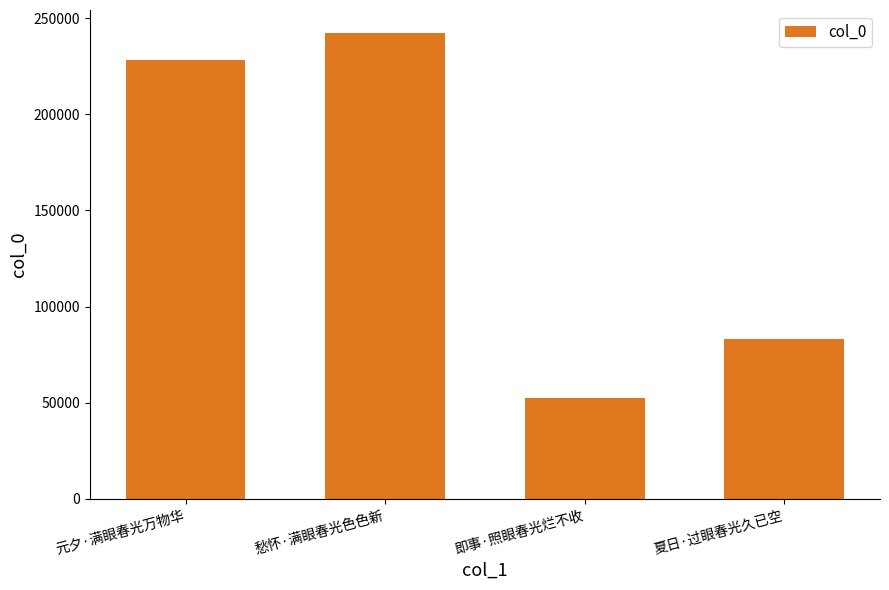

What is the difference between the maximum and minimum values?

189834